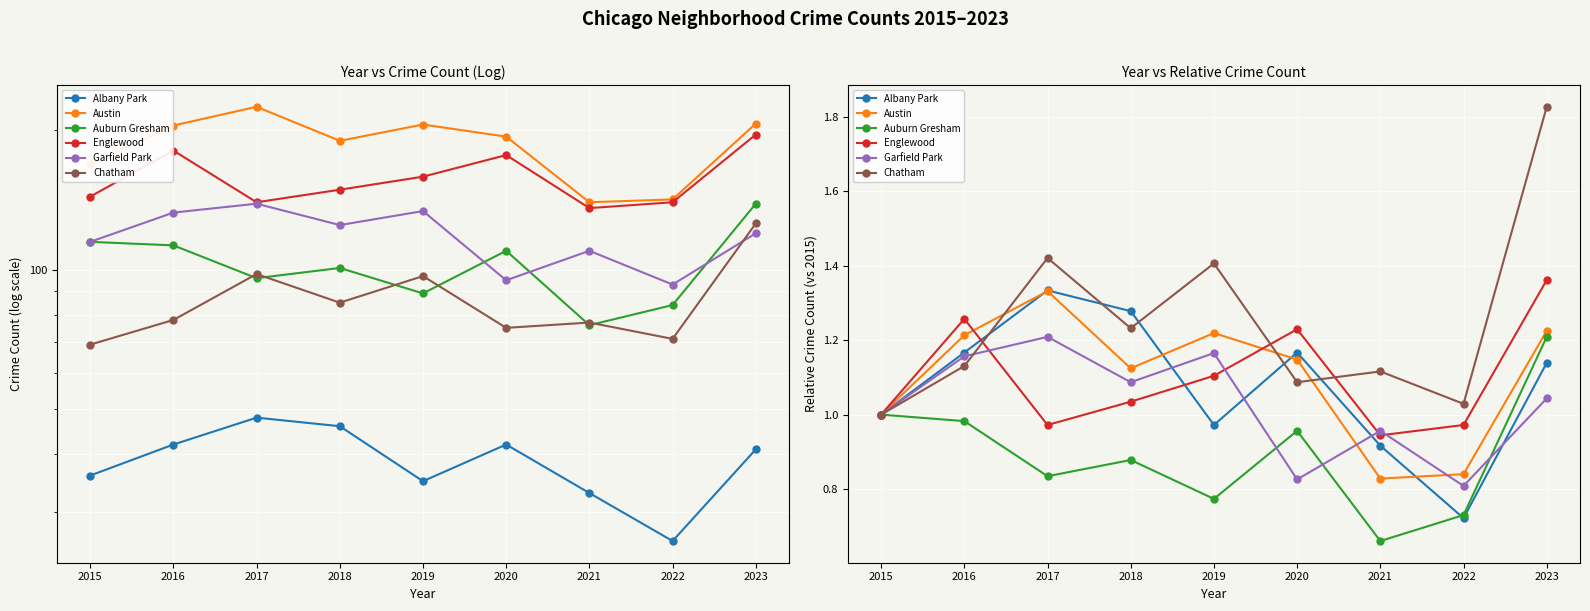

Which series has the widest spread of values?

Chatham